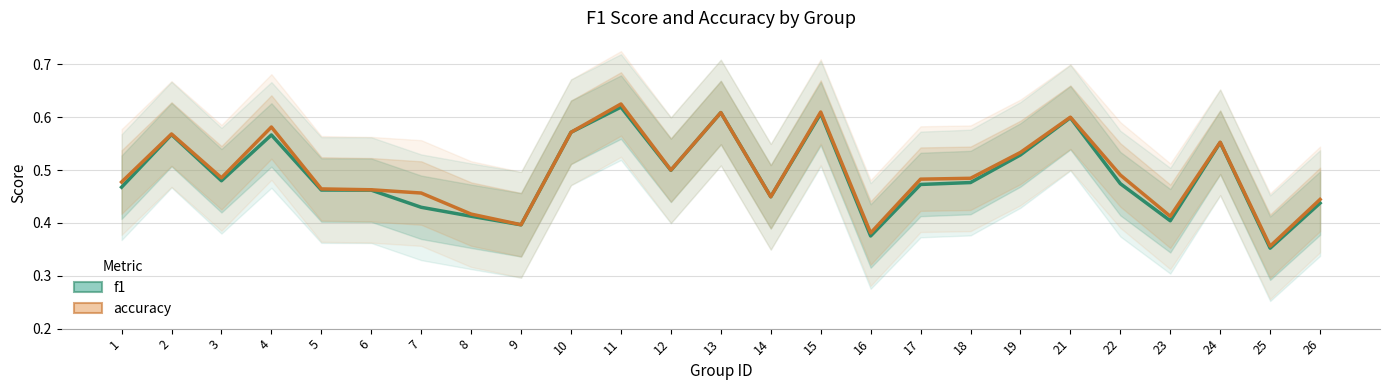

True or false: accuracy has more than 2 interior local peaks.

True